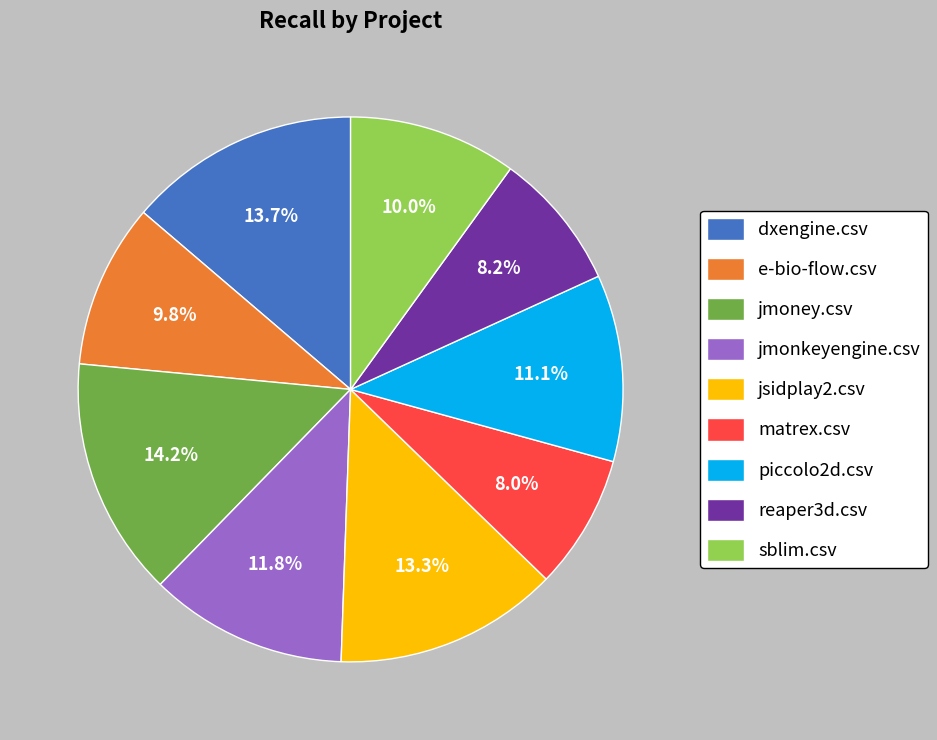

What percentage is the matrex.csv slice, to the nearest percent?

8%